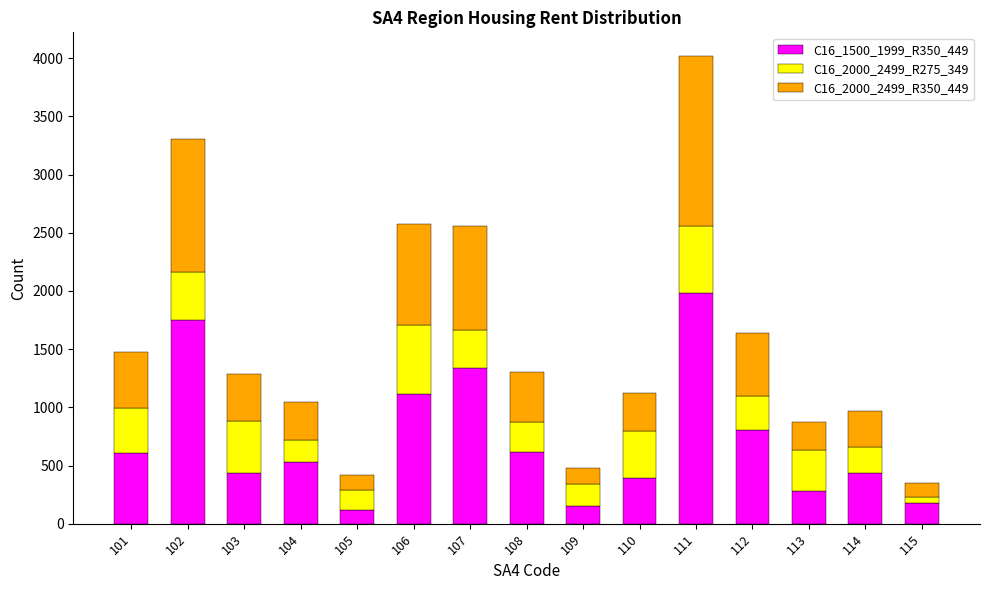

The C16_1500_1999_R350_449 series shows 120 at 105. True or false?

True